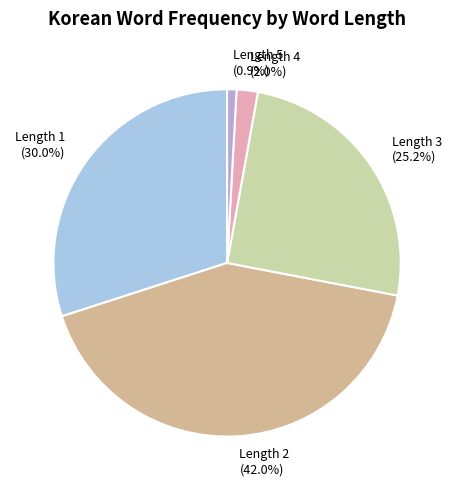

Which has a higher value, Length 3 (25.2%) or Length 4 (2.0%)?

Length 3 (25.2%)